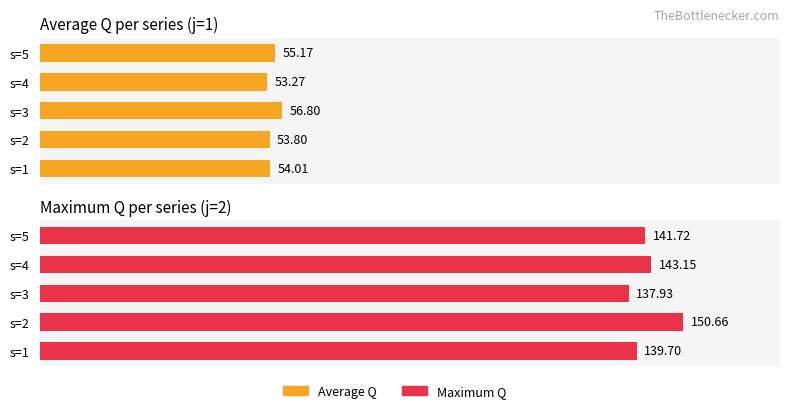

Which series has the widest spread of values?

Maximum Q